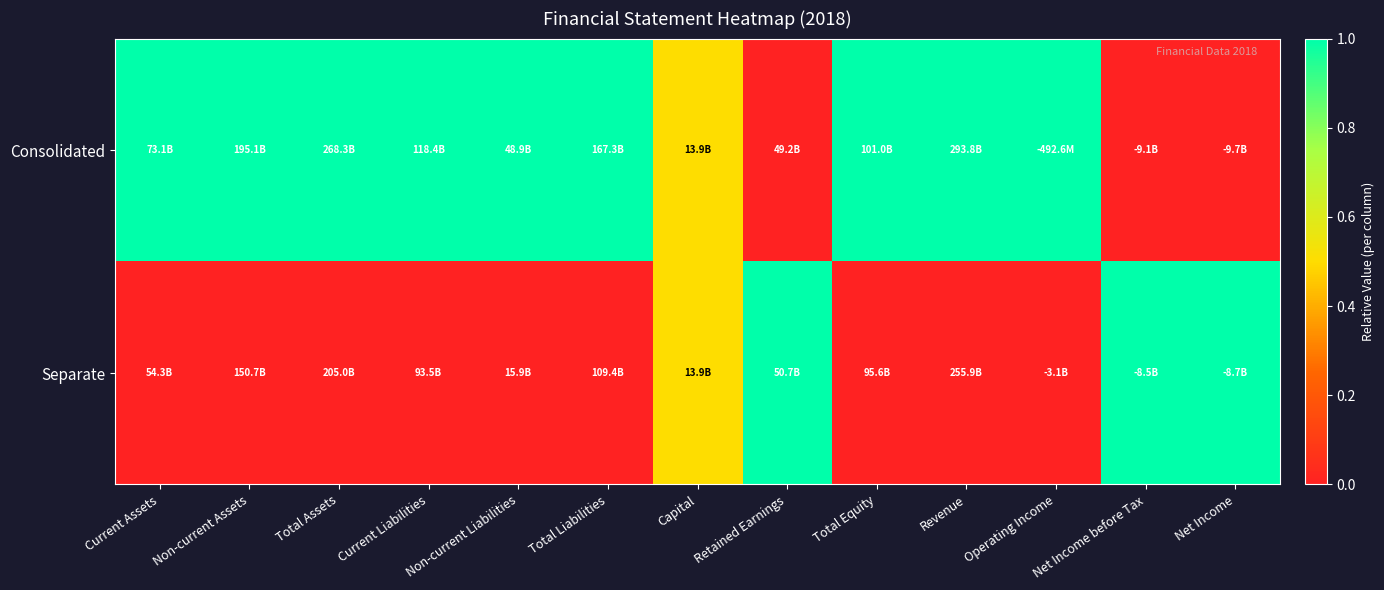

Reading right to left, extract all data points from this chart.

Consolidated: Net Income=0.0	Net Income before Tax=0.0	Operating Income=1.0	Revenue=1.0	Total Equity=1.0	Retained Earnings=0.0	Capital=0.5	Total Liabilities=1.0	Non-current Liabilities=1.0	Current Liabilities=1.0	Total Assets=1.0	Non-current Assets=1.0	Current Assets=1.0
Separate: Net Income=1.0	Net Income before Tax=1.0	Operating Income=0.0	Revenue=0.0	Total Equity=0.0	Retained Earnings=1.0	Capital=0.5	Total Liabilities=0.0	Non-current Liabilities=0.0	Current Liabilities=0.0	Total Assets=0.0	Non-current Assets=0.0	Current Assets=0.0